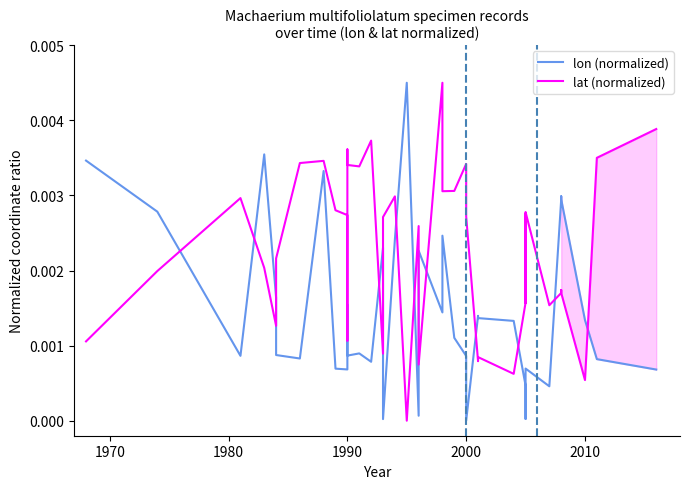

Does the chart have visible grid lines?

No